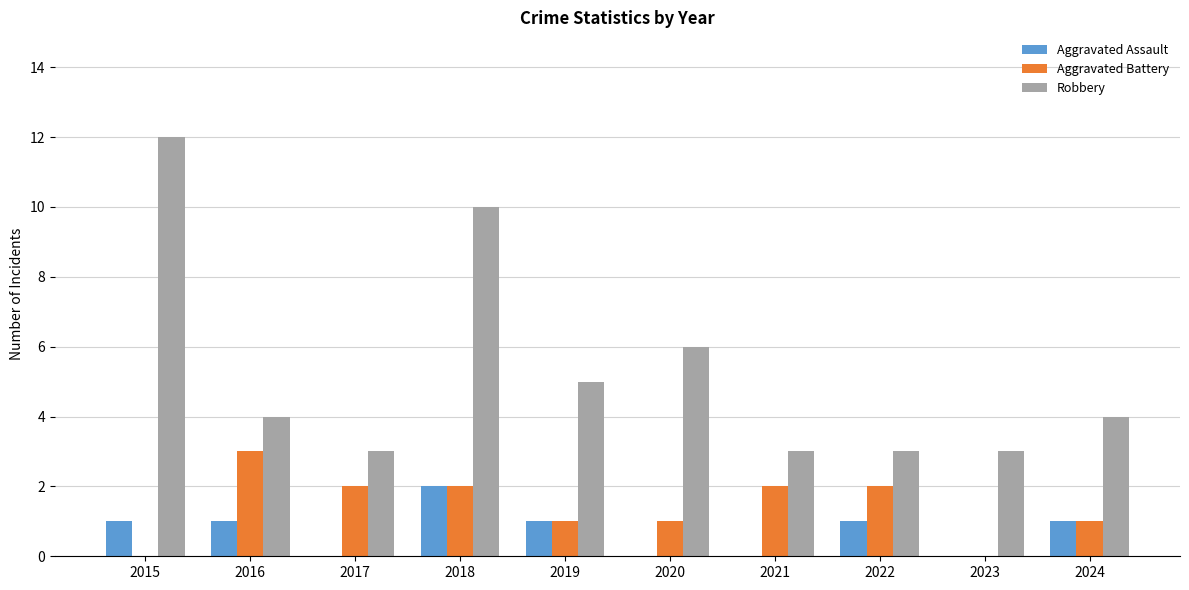

Which series changed the most between 2017 and 2020?

Robbery